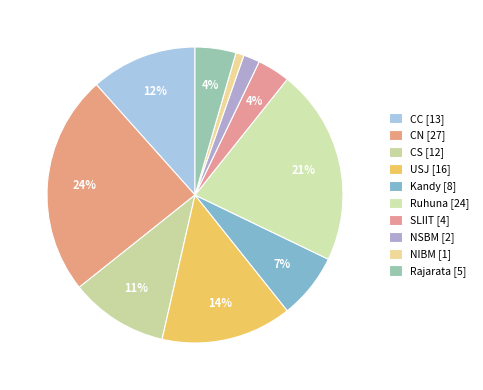

Does any single category account for the majority?

No